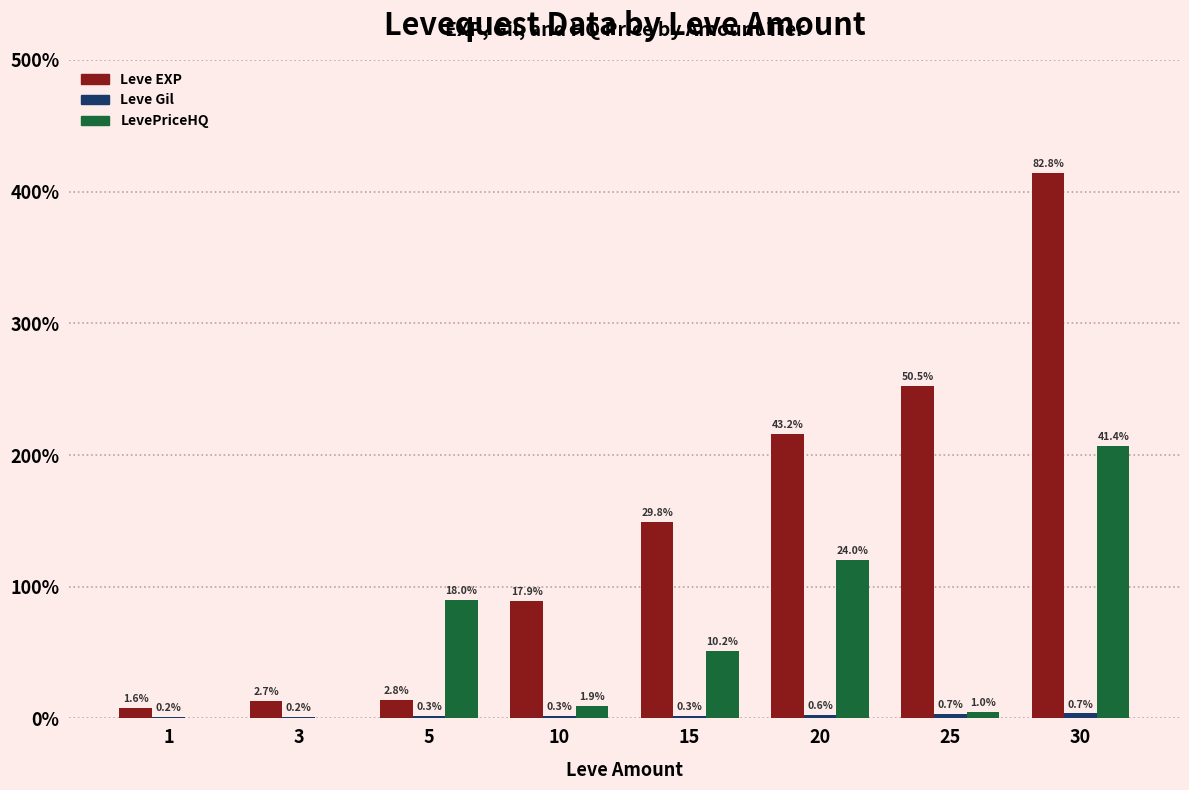

Rank the series by their average value, from lowest to highest.

Leve Gil, LevePriceHQ, Leve EXP